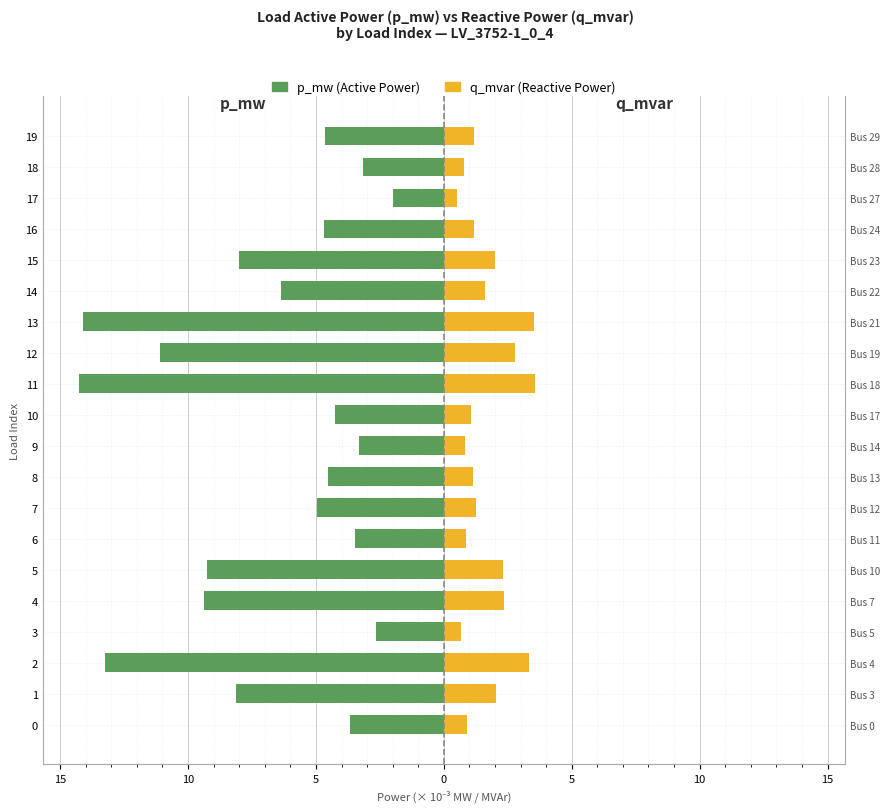

Reading right to left, transcribe all the data shown in this chart.

p_mw: -4.7	-3.1	-2.0	-4.7	-8.0	-6.4	-14.1	-11.1	-14.3	-4.3	-3.3	-4.5	-5.0	-3.5	-9.3	-9.4	-2.6	-13.3	-8.1	-3.7
q_mvar: 1.2	0.8	0.5	1.2	2.0	1.6	3.5	2.8	3.6	1.1	0.8	1.1	1.2	0.9	2.3	2.3	0.7	3.3	2.0	0.9